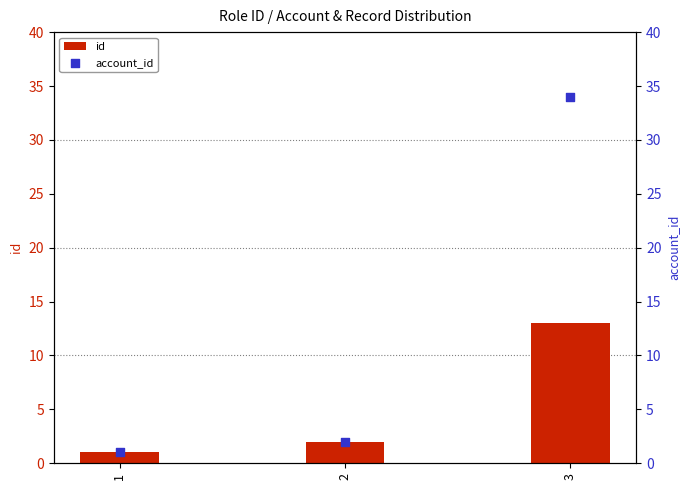

What are all the series names shown in the legend?

id, account_id